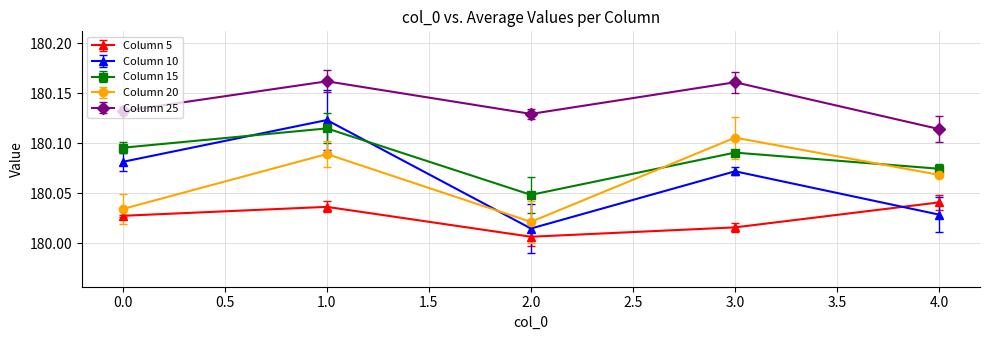

At how many categories does at least one series exceed 180?

5